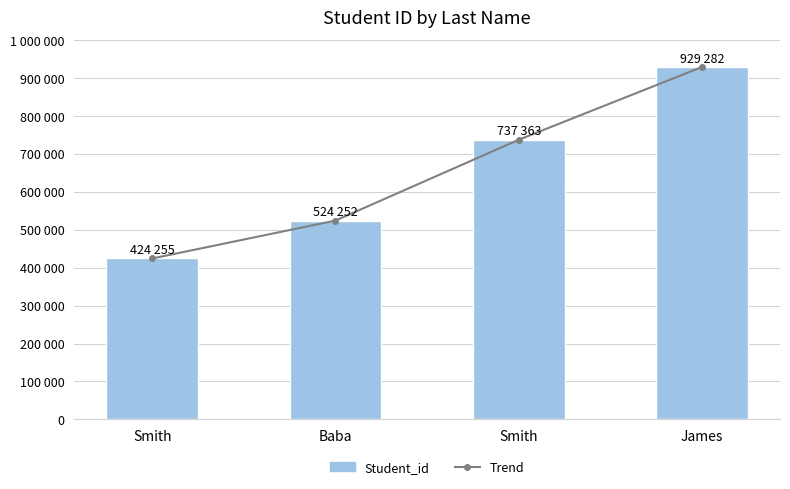

At which category does the chart reach its minimum across all series?

Smith